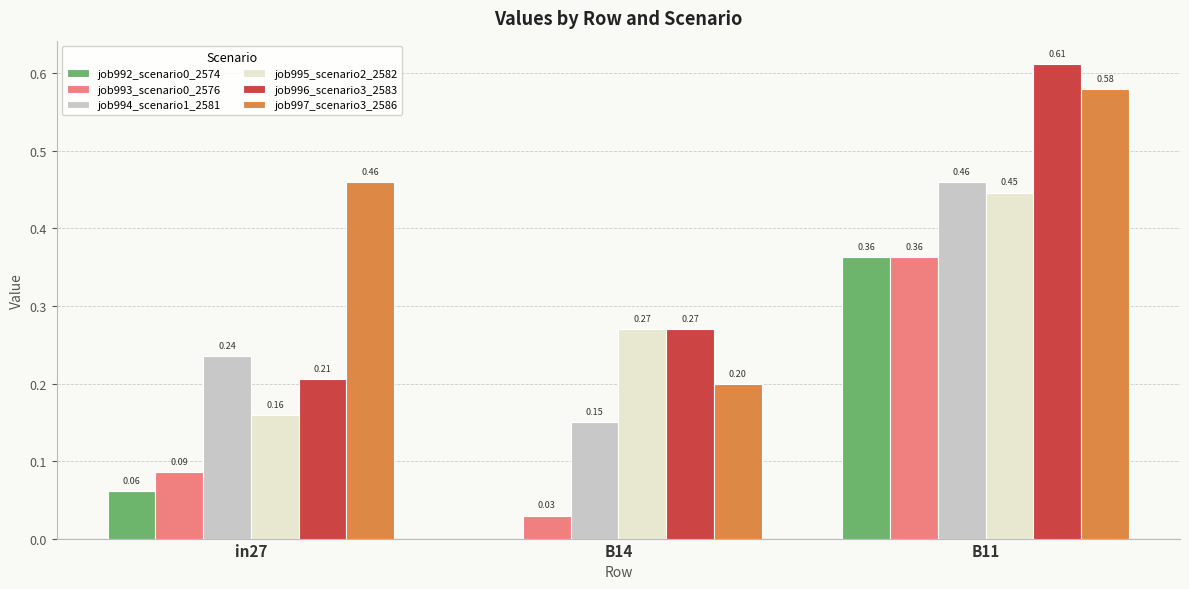

Between B14 and B11, which series saw the biggest shift?

job997_scenario3_2586